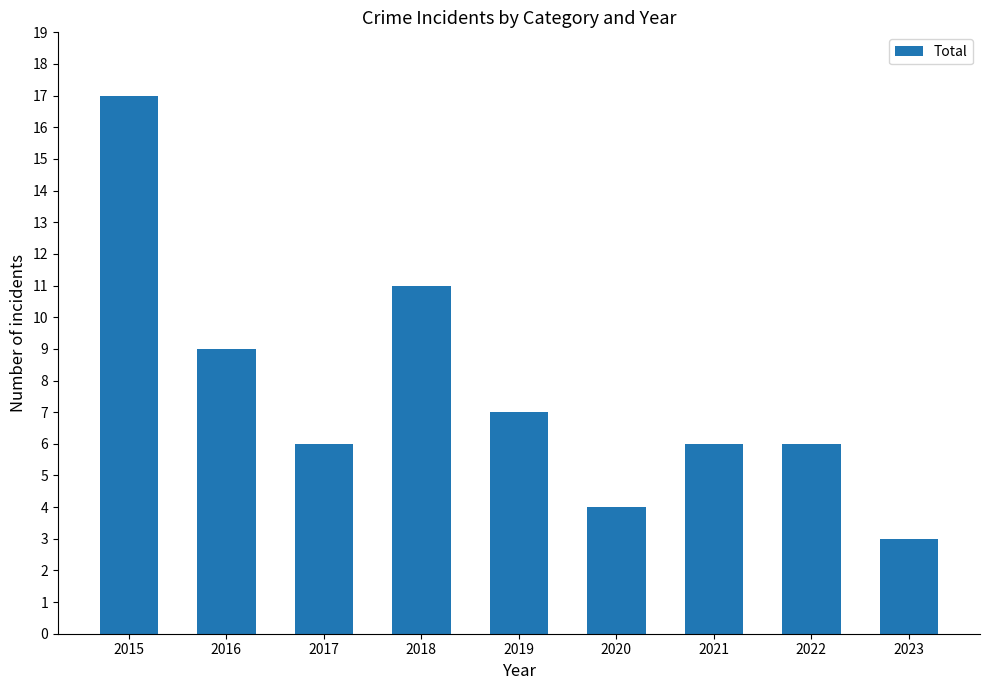

What is the value of the 3rd bar from the left?

6